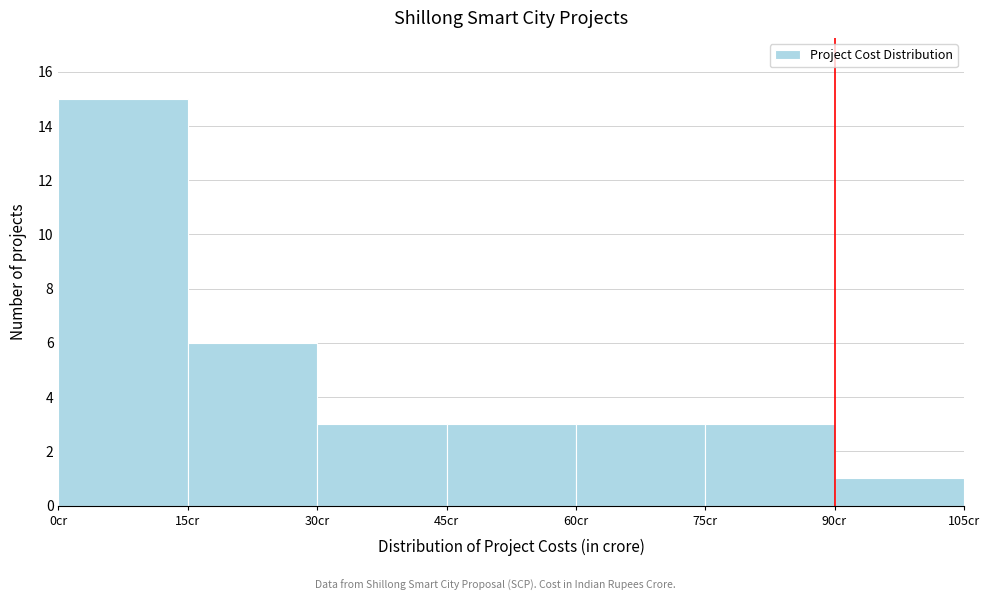

Reading left to right, transcribe this chart: for each bar, give the range it covers on the x-axis and its height. Neither the bar edges nor the heights are printed on the chart, so give them approximately, as read against the axes.

0 to 15: 15
15 to 30: 6
30 to 45: 3
45 to 60: 3
60 to 75: 3
75 to 90: 3
90 to 105: 1